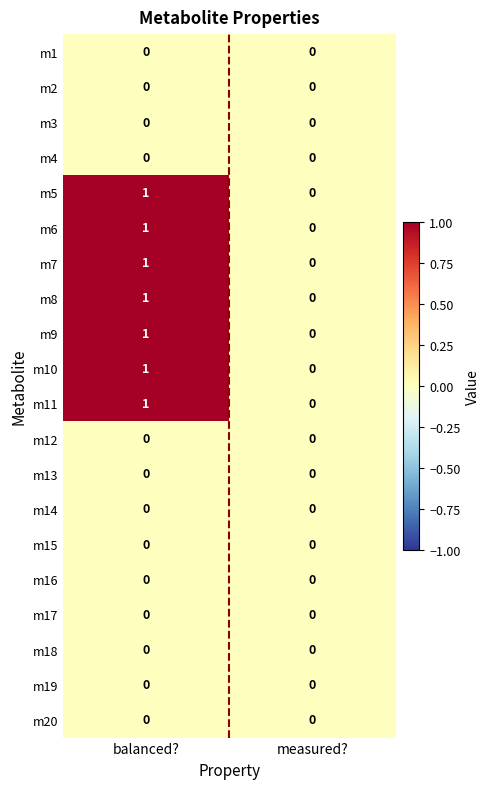

At which category does the chart reach its peak across all series?

balanced?